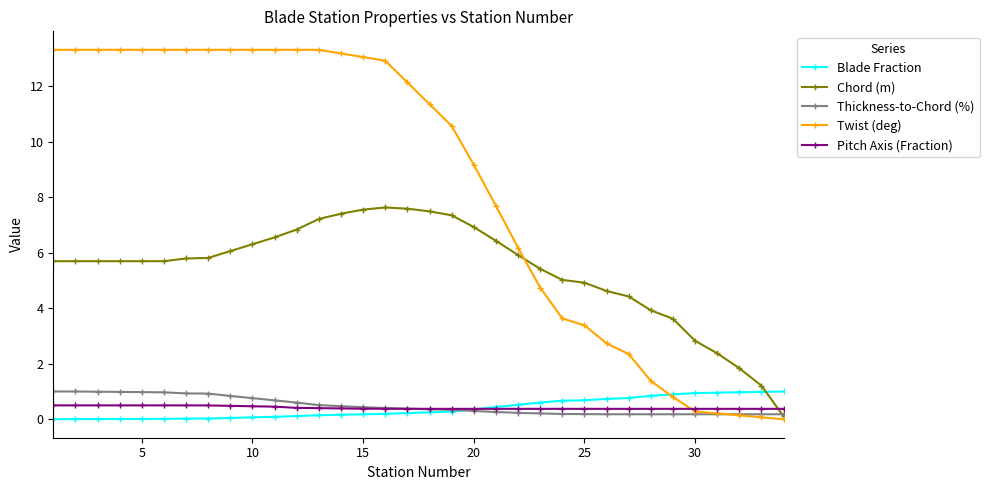

How many times do Chord (m) and Thickness-to-Chord (%) cross each other?

1